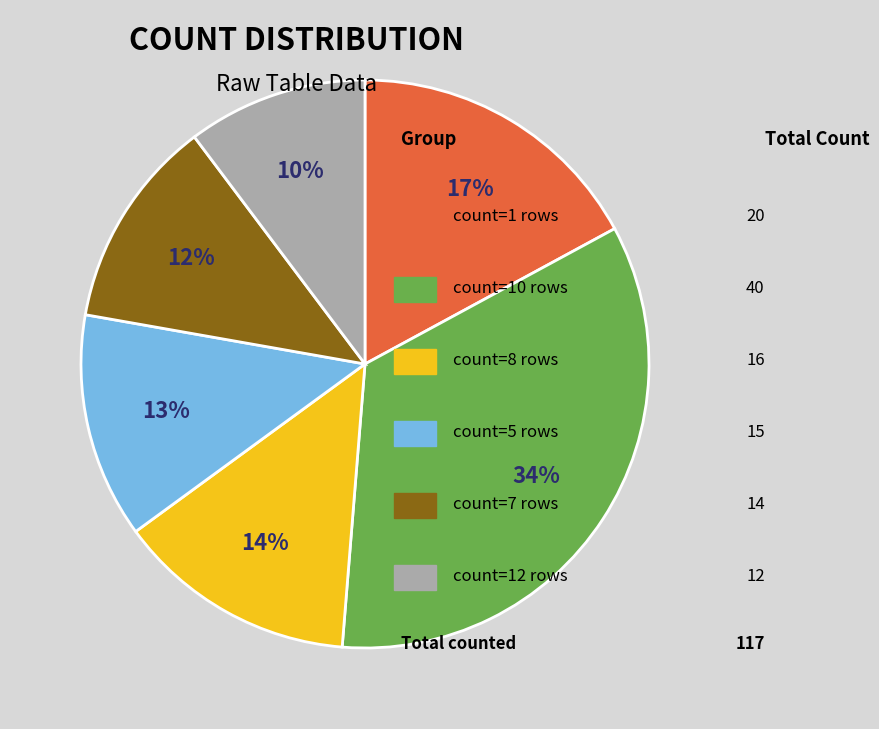

To the nearest percent, what is the average slice percentage?

17%